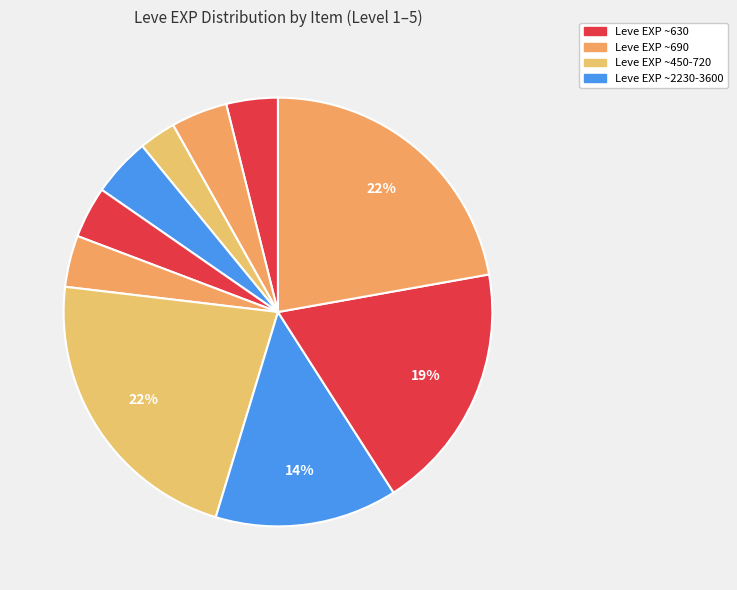

Is there a majority slice in this chart?

No